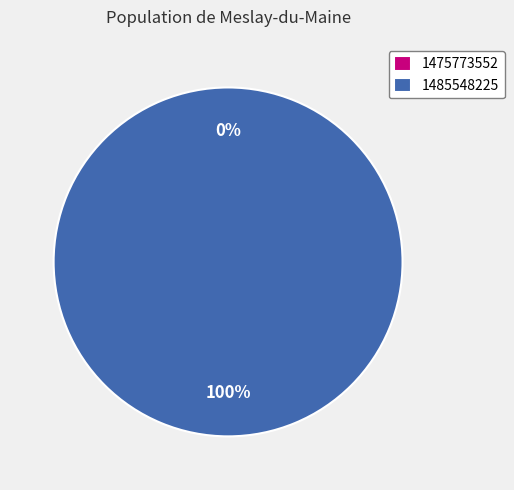

Which category has the biggest portion of the pie?

1485548225